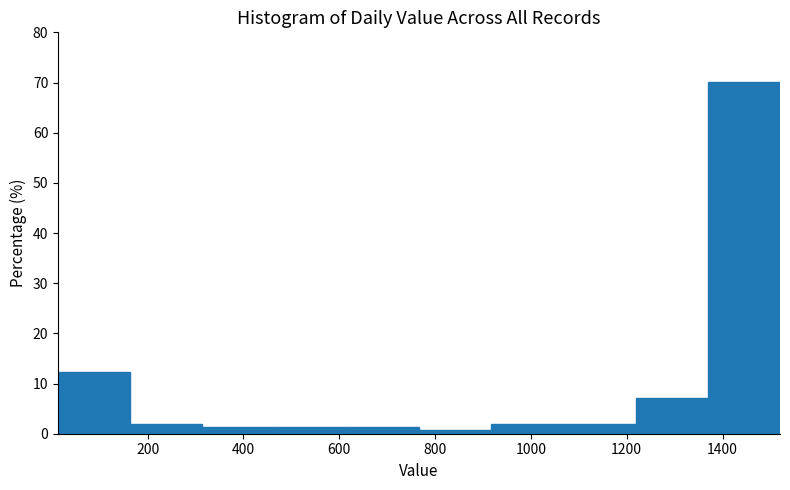

Reading left to right, transcribe this chart: for each bar, give the range it covers on the x-axis and its height. Neither the bar edges nor the heights are printed on the chart, so give them approximately, as read against the axes.

20 to 160: 12
160 to 320: 2
320 to 460: 1
460 to 620: 1
620 to 760: 1
760 to 920: under 1
920 to 1060: 2
1060 to 1220: 2
1220 to 1360: 7
1360 to 1520: 70